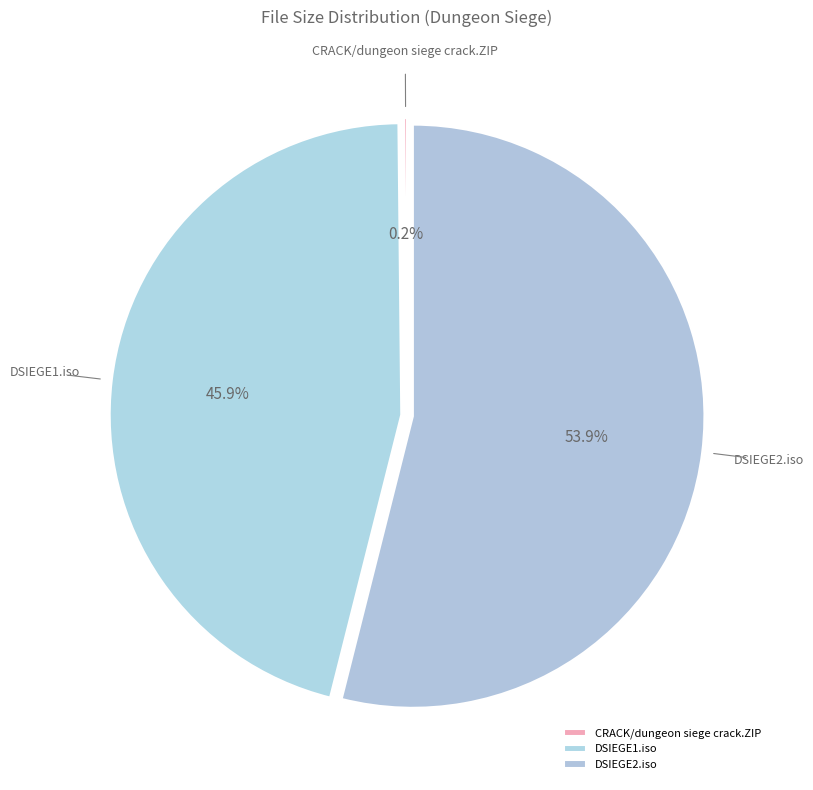

Is there any slice that represents more than half of the pie?

Yes